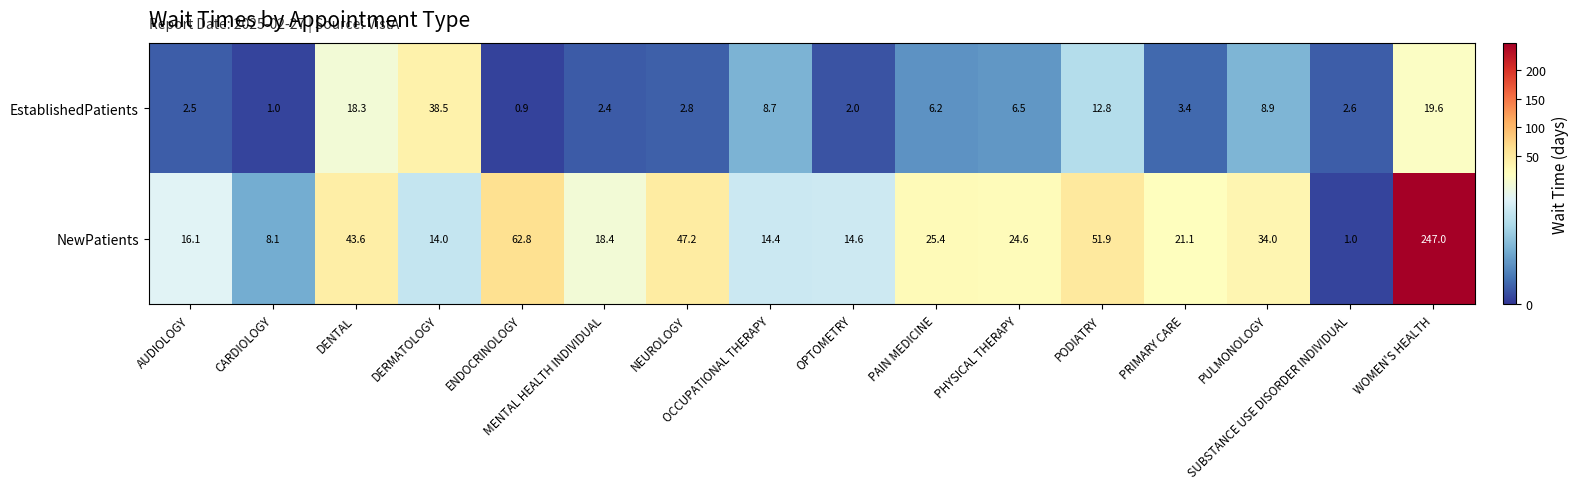

Count the number of data series in this chart.

2